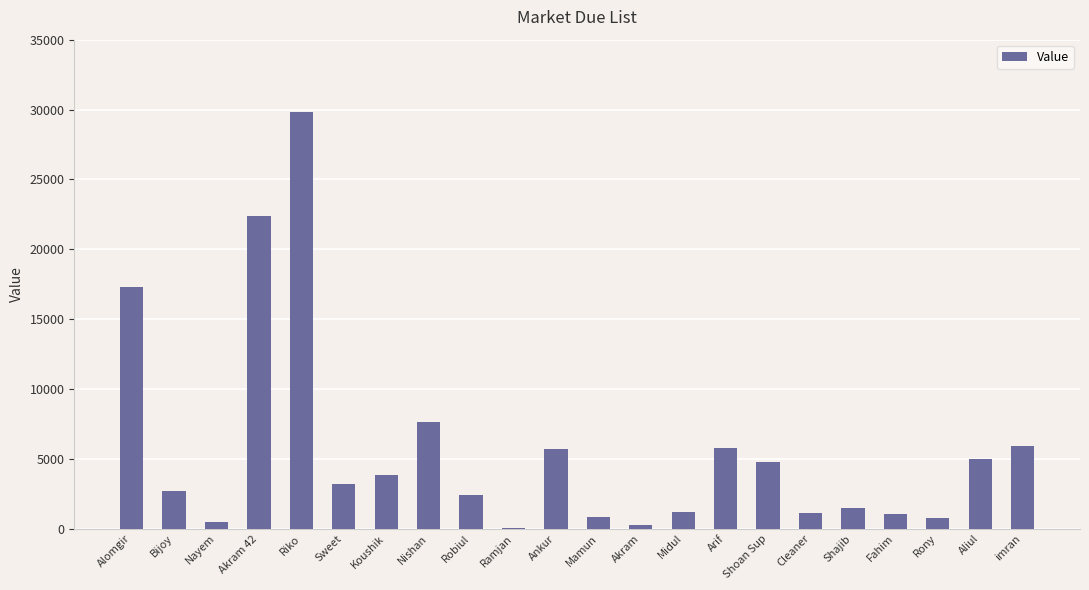

What is the change in value from Sweet to Nishan?

+4399